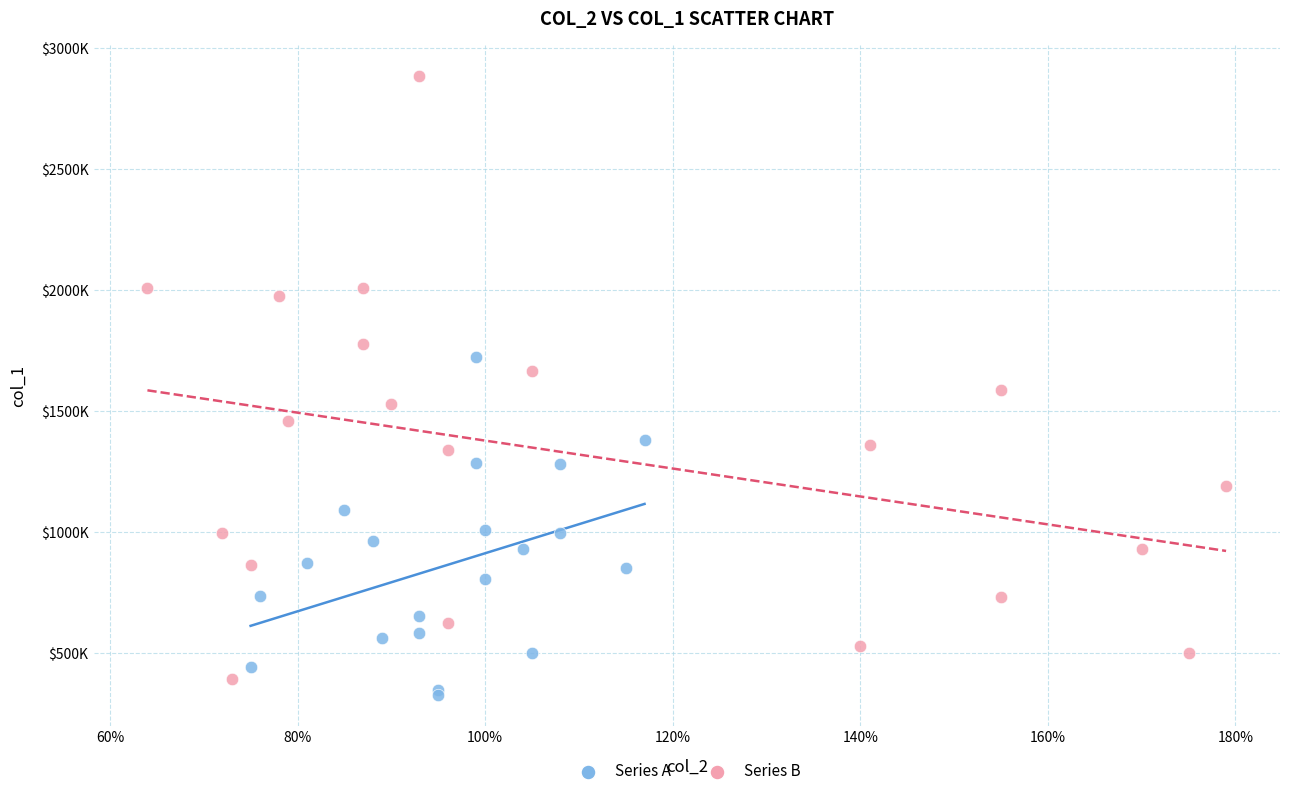

Which series has the largest Y range (max minus min)?

Series B